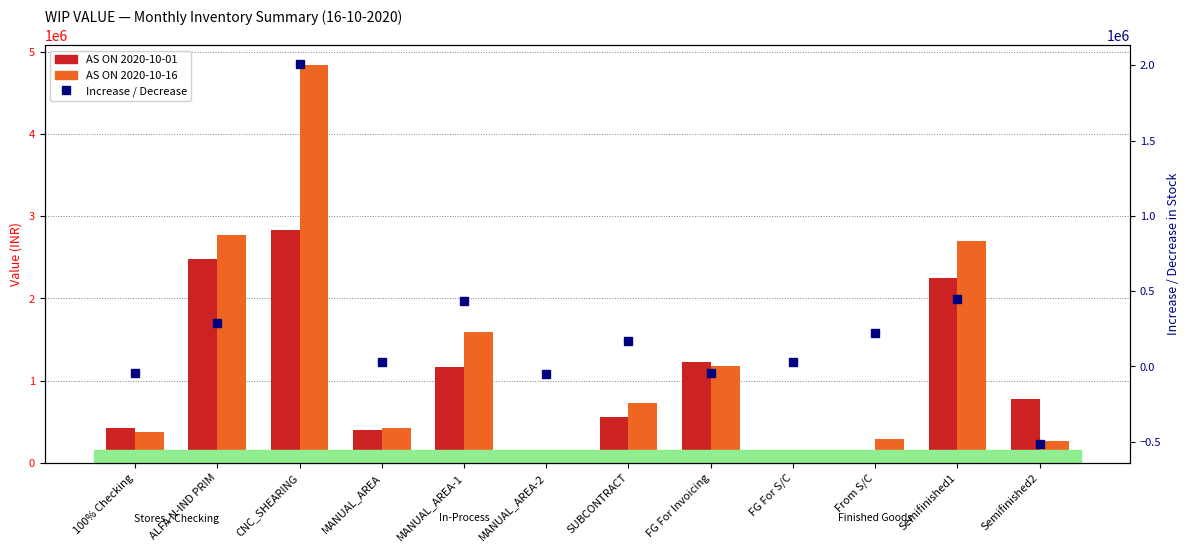

List the series in order of their overall mean, lowest first.

Increase / Decrease, AS ON 2020-10-01, AS ON 2020-10-16